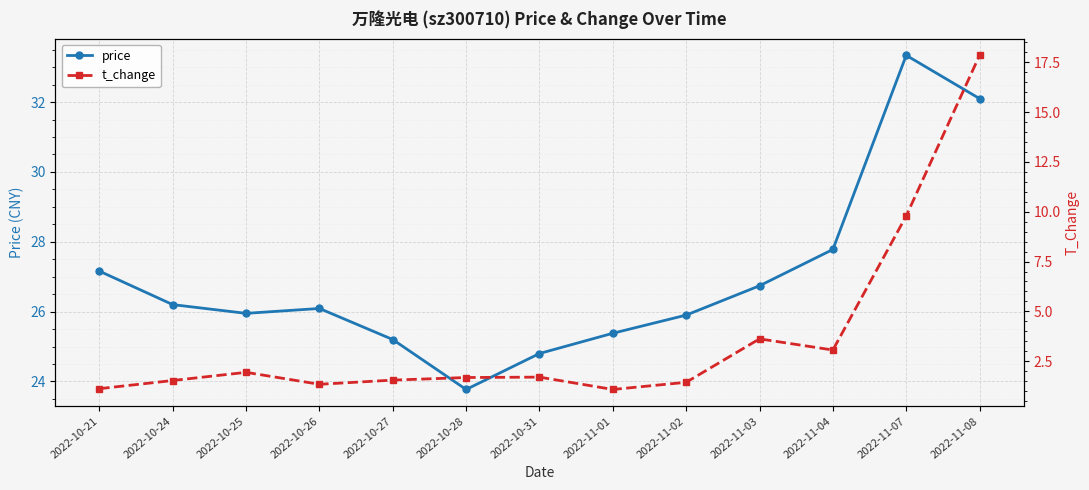

Reading right to left, transcribe all the data shown in this chart.

price: 32.1	33.3	27.8	26.7	25.9	25.4	24.8	23.8	25.2	26.1	25.9	26.2	27.2
t_change: 17.9	9.8	3.1	3.6	1.4	1.1	1.7	1.7	1.6	1.3	1.9	1.5	1.1